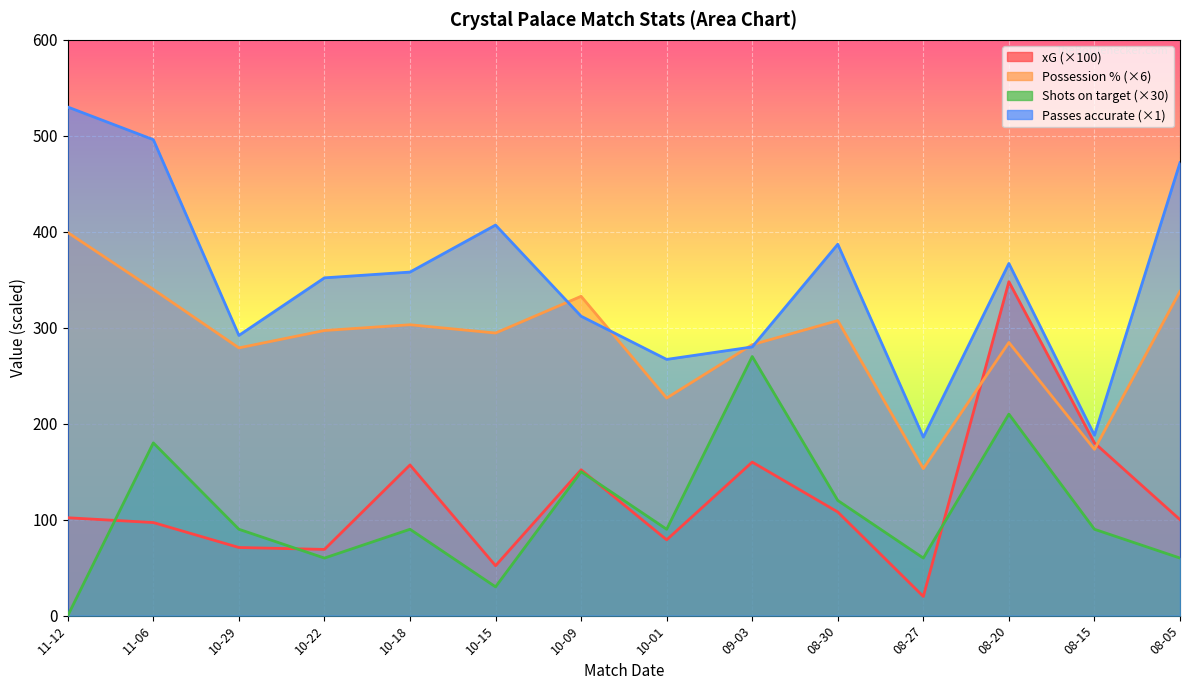

What is the maximum value shown in the chart?

530.0